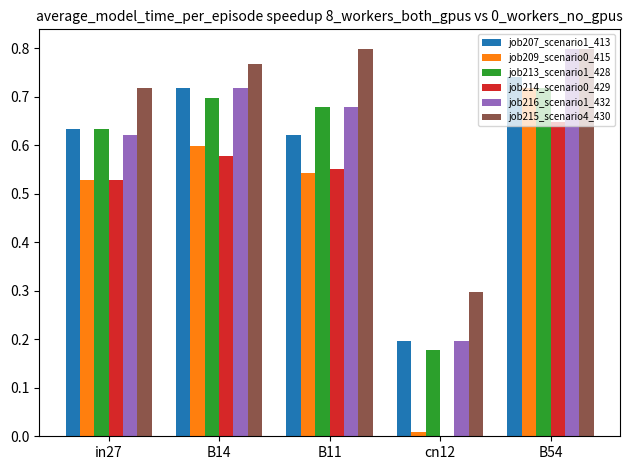

What is the sum of the job213_scenario1_428 values at B54 and cn12?

0.9